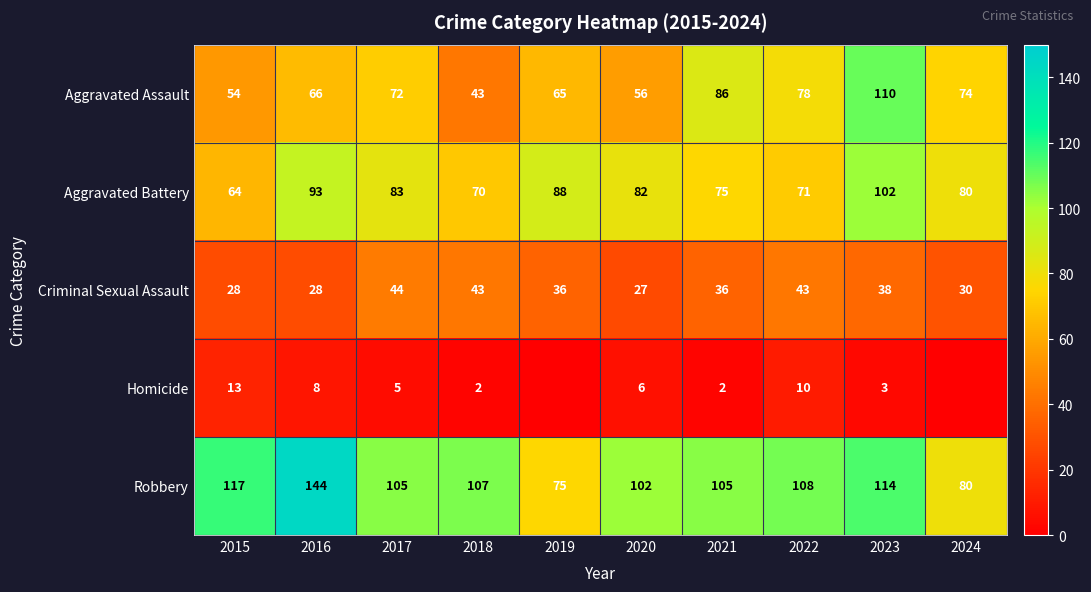

Where is Robbery nearest to the value 109?

2022